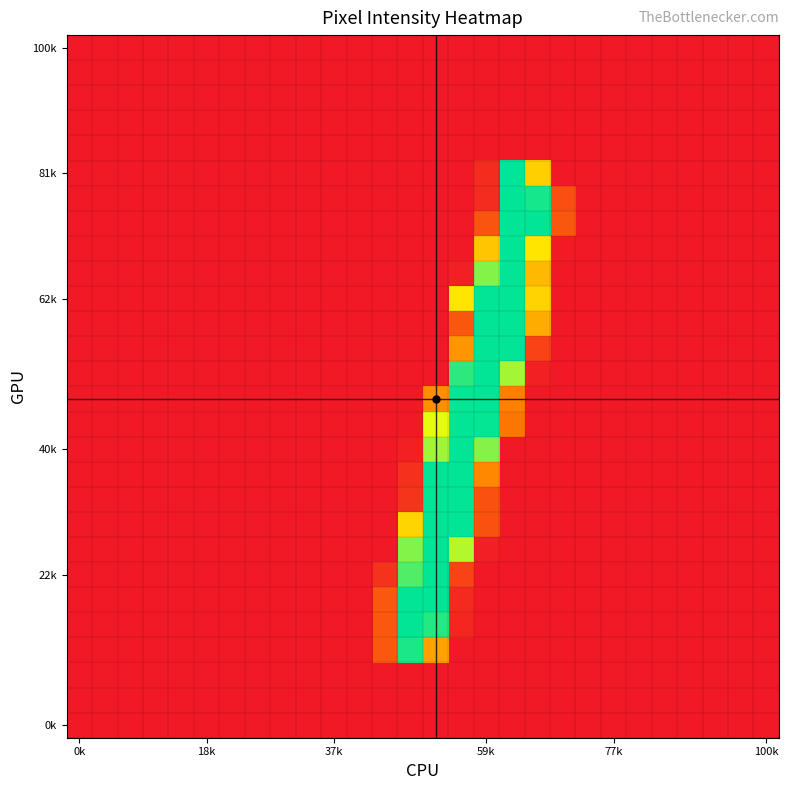

Count the number of data series in this chart.

28